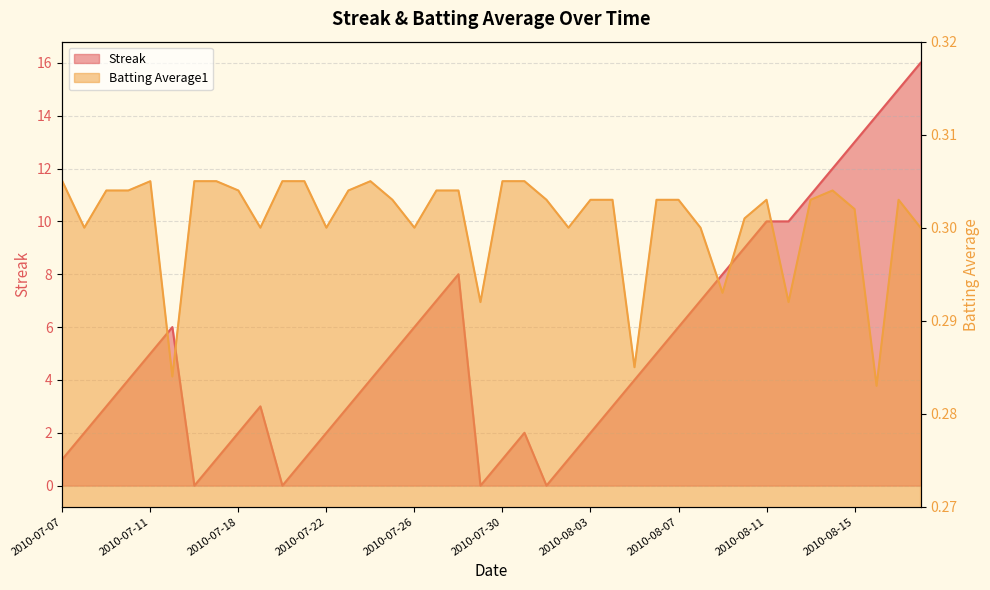

True or false: Streak has a value of 4.0 at 2010-07-10.

True